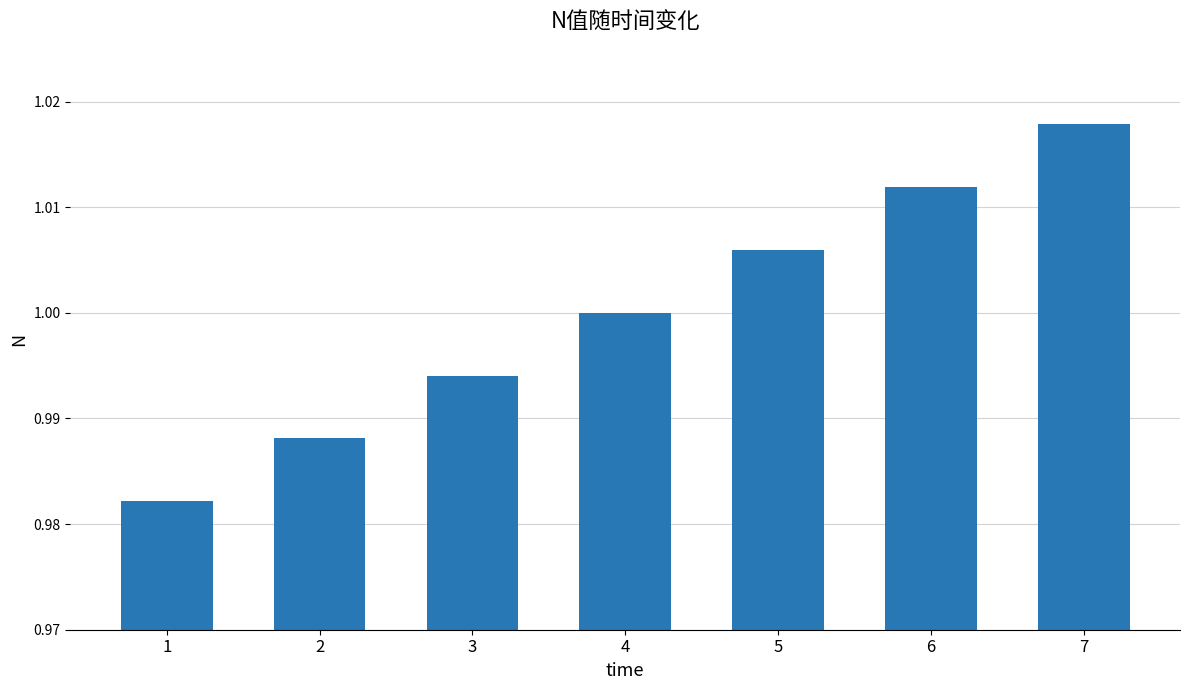

Which has a higher value, 3 or 2?

3